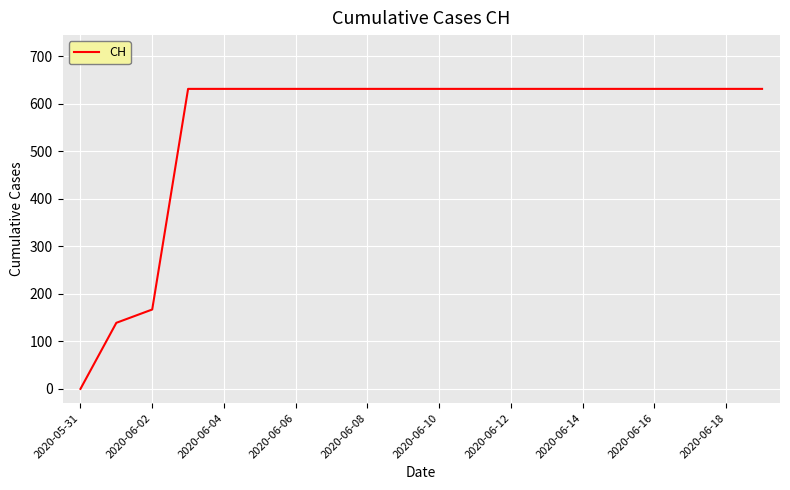

What is the greatest value displayed?

631